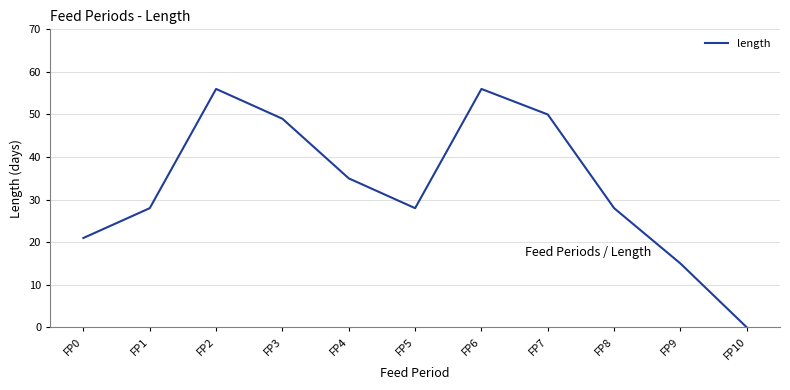

Count the number of categories in the chart.

11